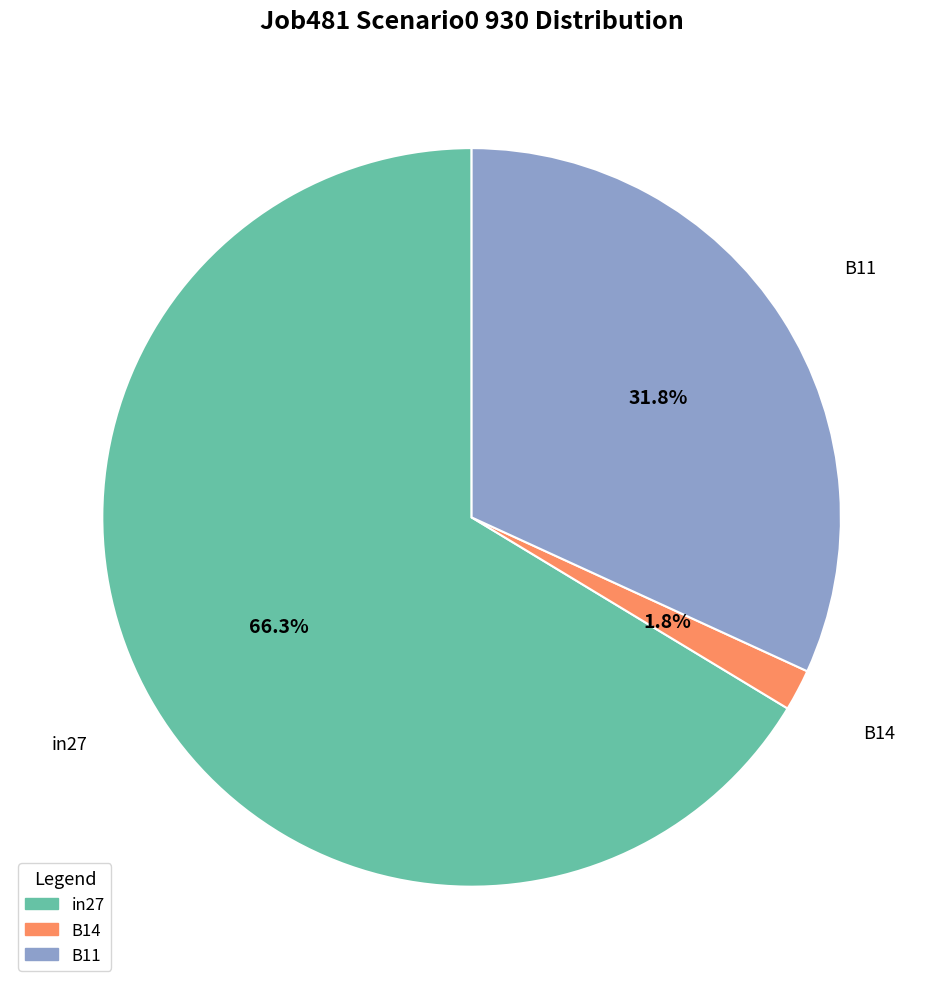

What is the largest slice in the pie chart?

in27